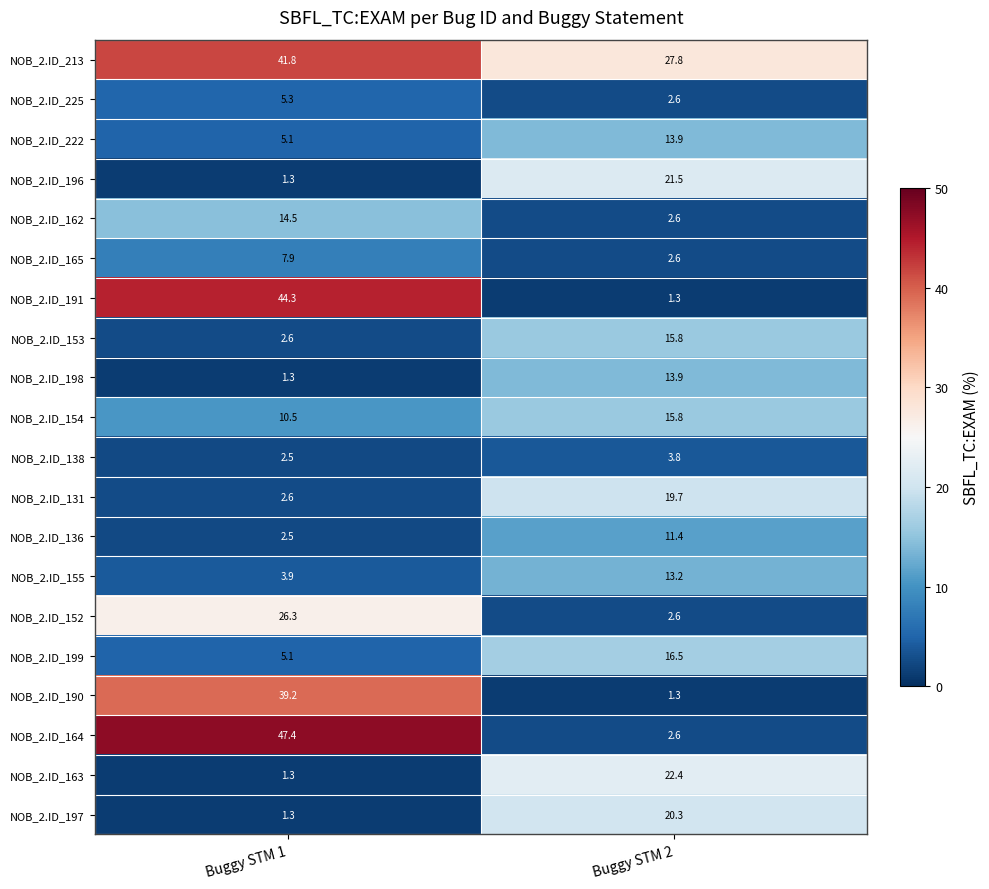

What is the maximum value for NOB_2.ID_165?

7.9